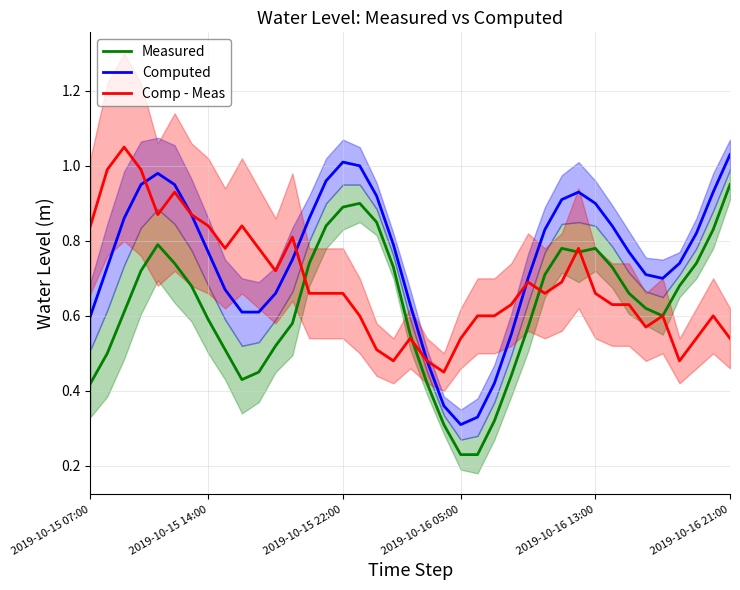

Rank the series by their average value, from highest to lowest.

Computed, Comp - Meas, Measured